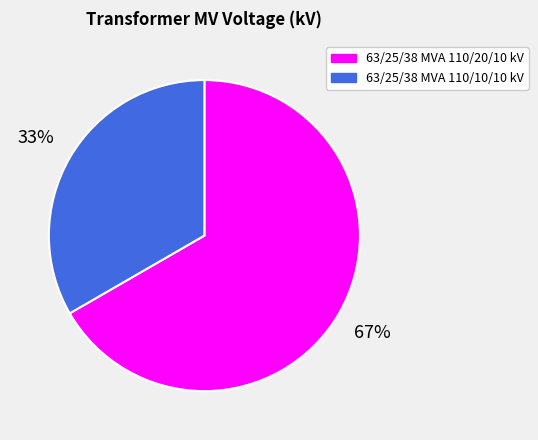

To the nearest percent, what portion does 63/25/38 MVA 110/20/10 kV represent?

67%